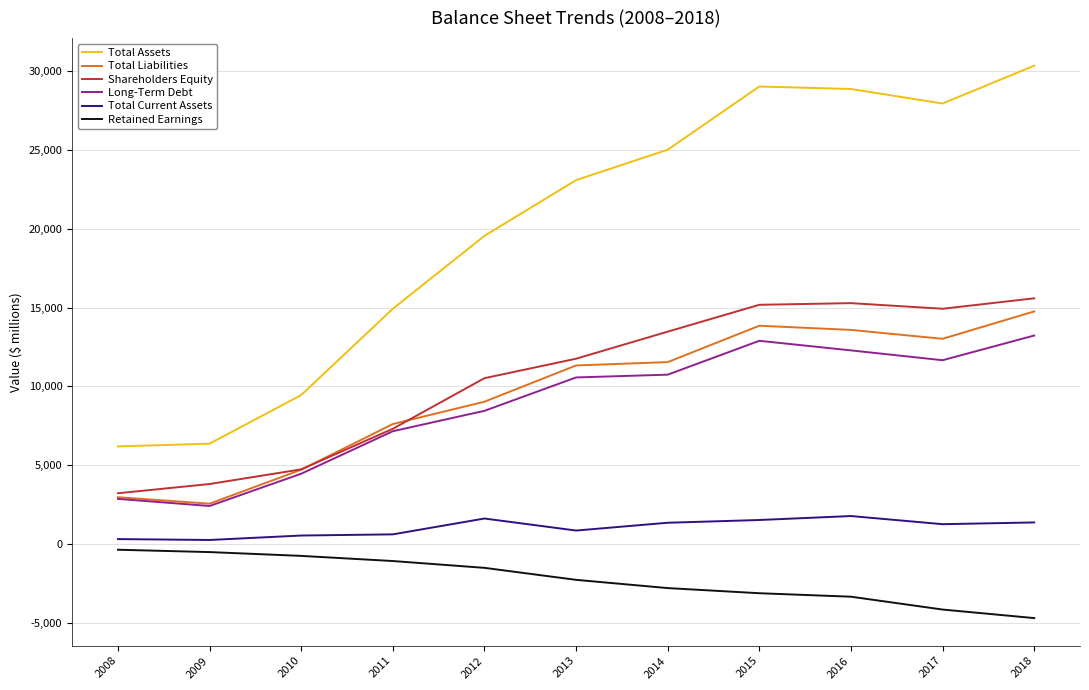

True or false: Long-Term Debt and Total Assets intersect in this chart.

False